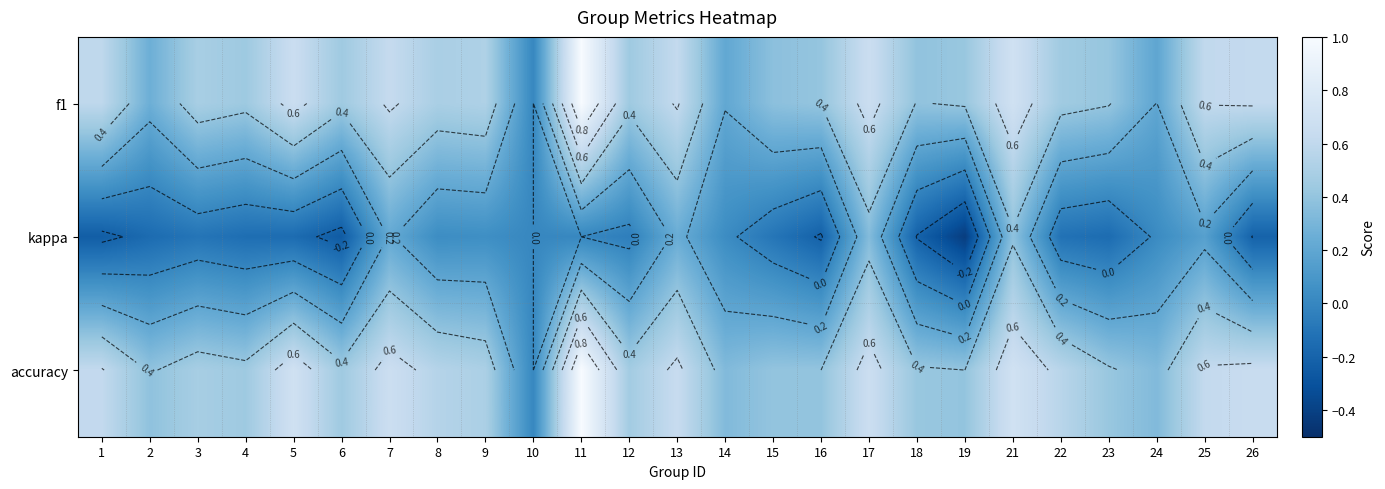

Which series has the largest total across all categories?

accuracy